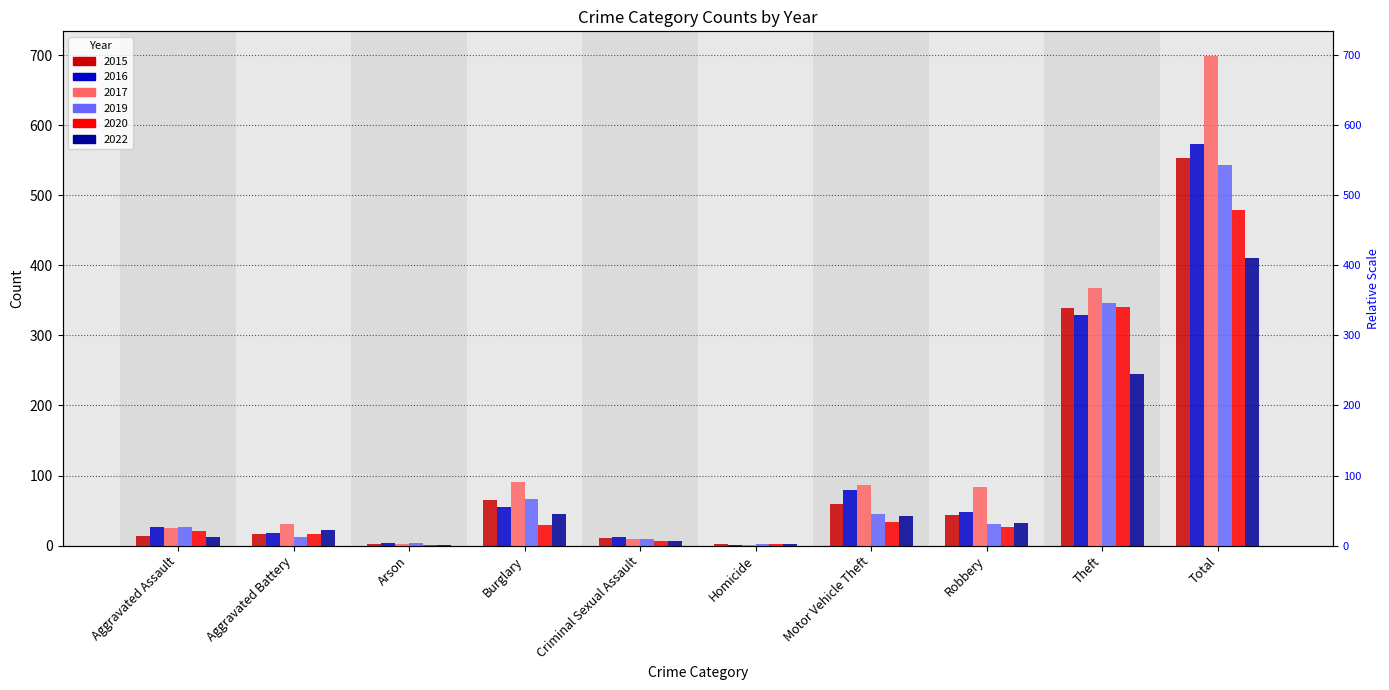

What is the sum of the 2015 values at Robbery and Arson?

46